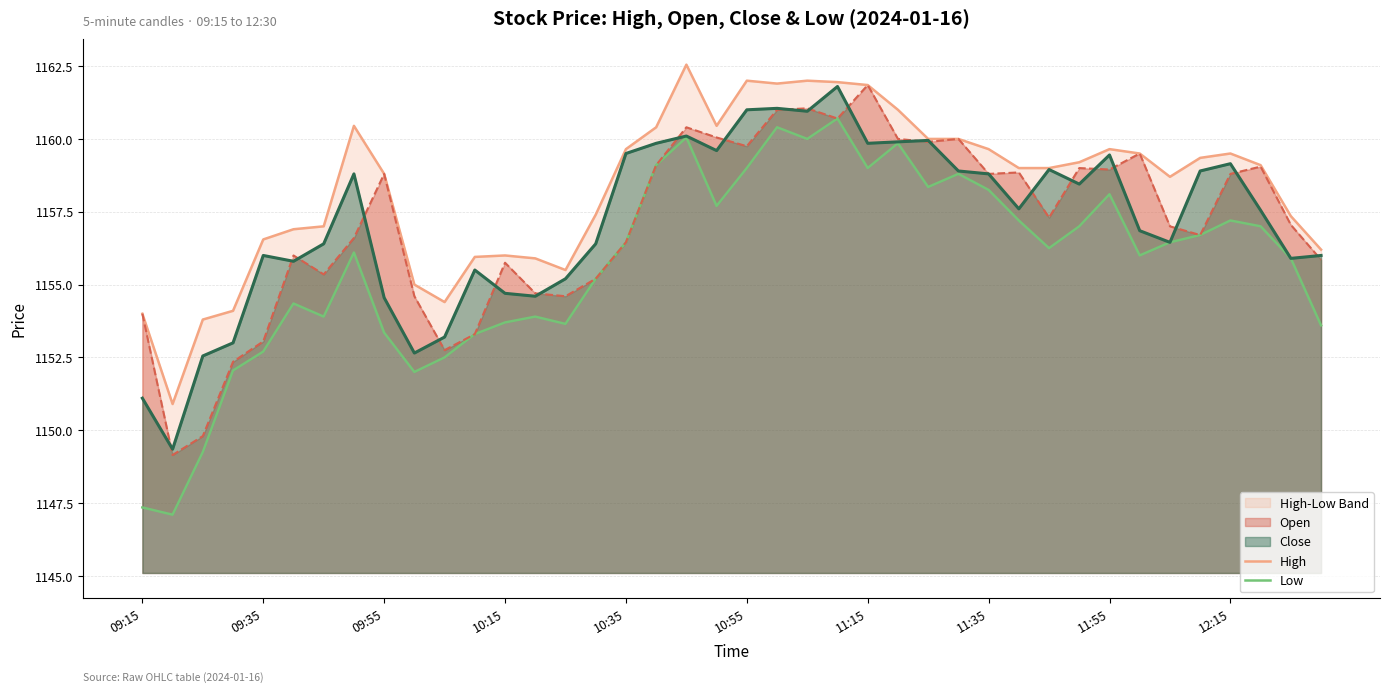

What is the highest value of the Close series?

1161.8